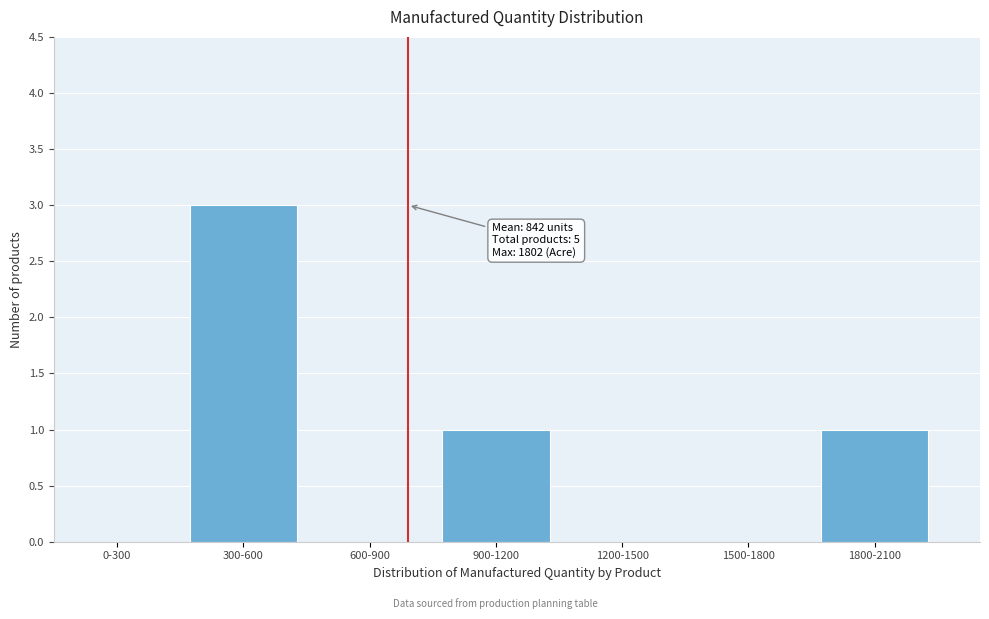

Reading right to left, what are all the values shown in this chart?

1800-2100=1	1500-1800=0	1200-1500=0	900-1200=1	600-900=0	300-600=3	0-300=0